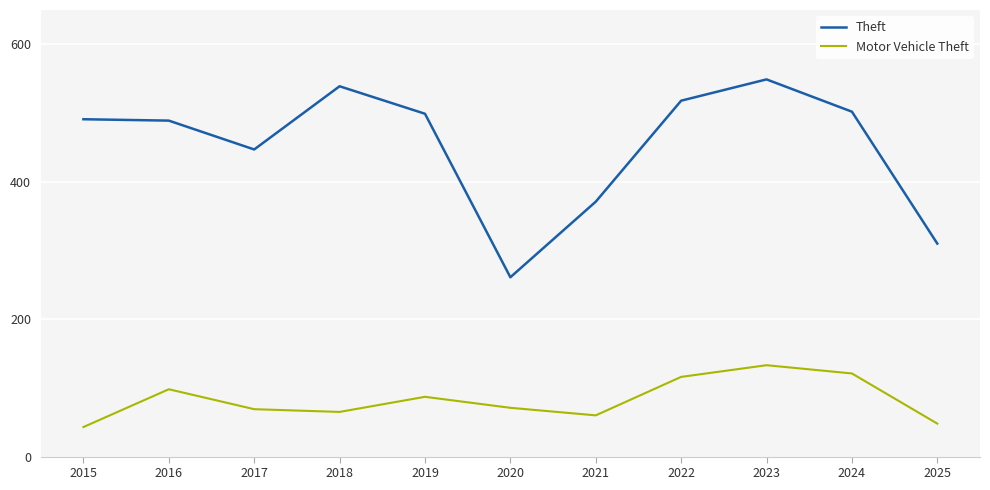

Is it true that Theft equals 798 at 2022?

False